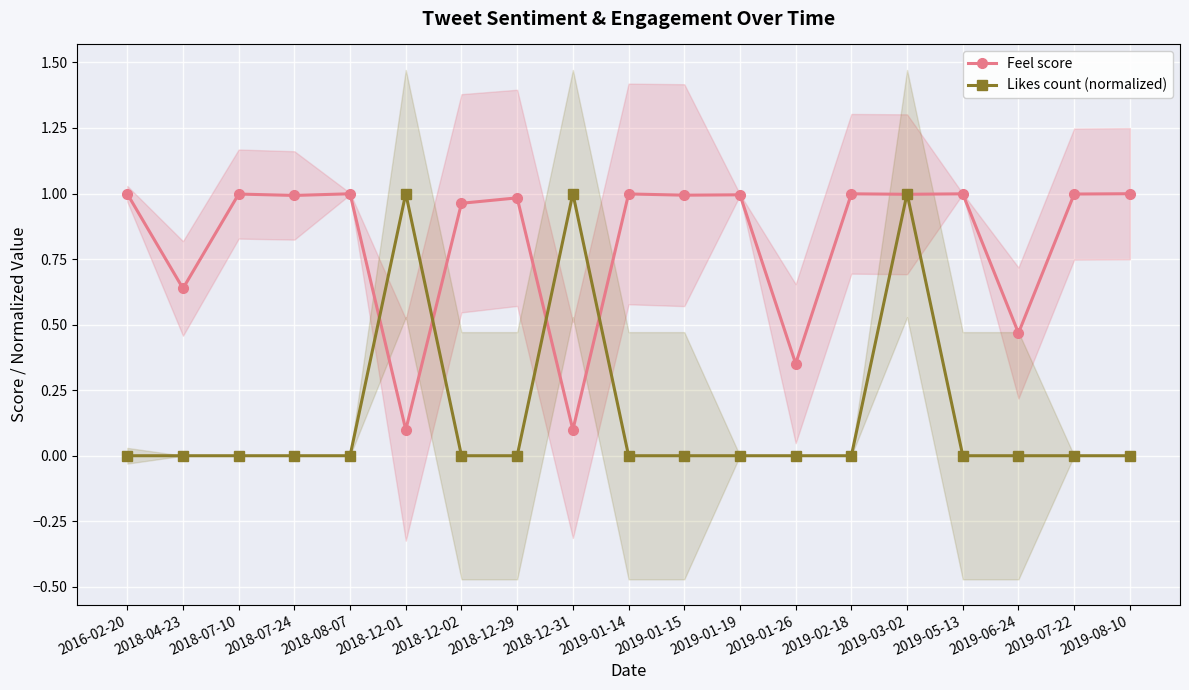

How many values in the Likes count (normalized) series exceed 0?

3